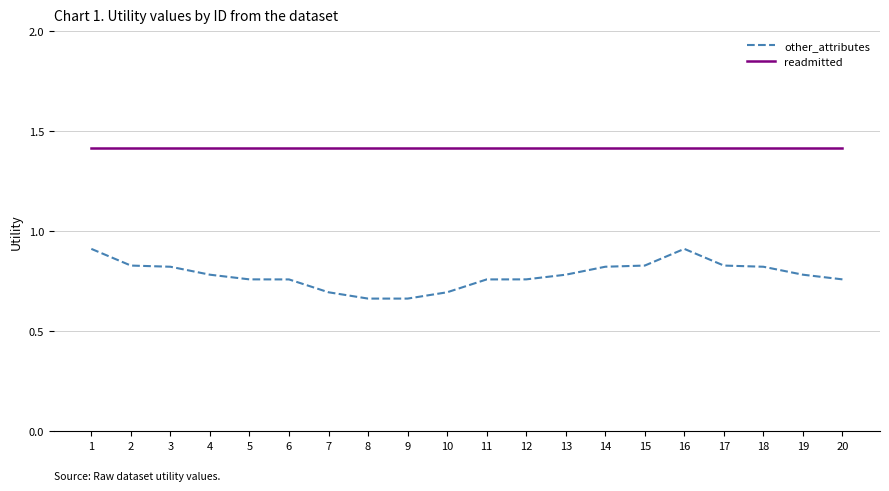

Rank the series by their maximum value, from highest to lowest.

readmitted, other_attributes